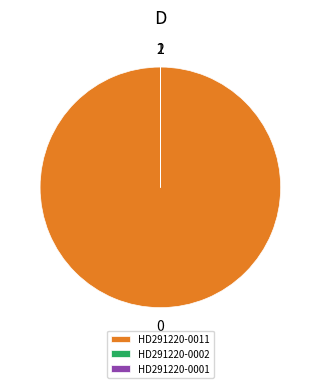

Does HD291220-0011 account for over 50% of the chart?

Yes